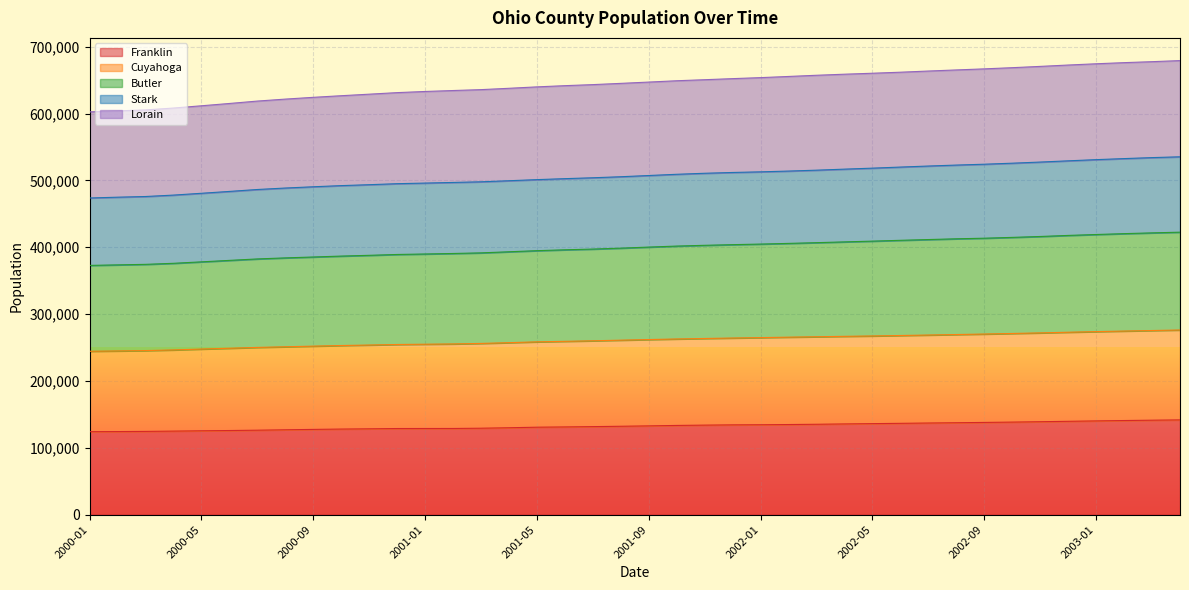

What is the maximum value for Franklin?

141761